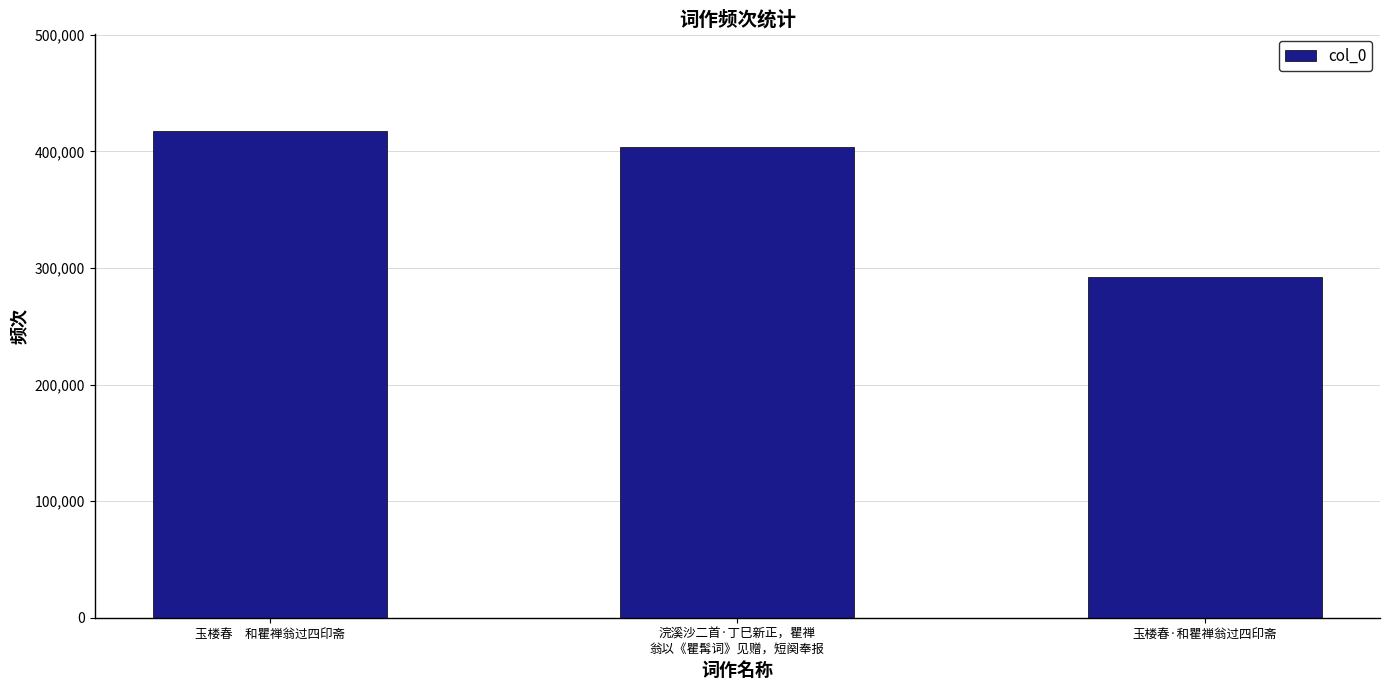

What is the value of the 3rd bar from the left?

291914